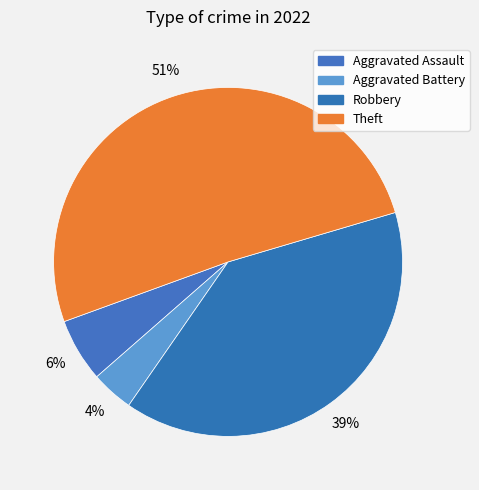

To the nearest percent, what percentage of the pie is Robbery?

39%